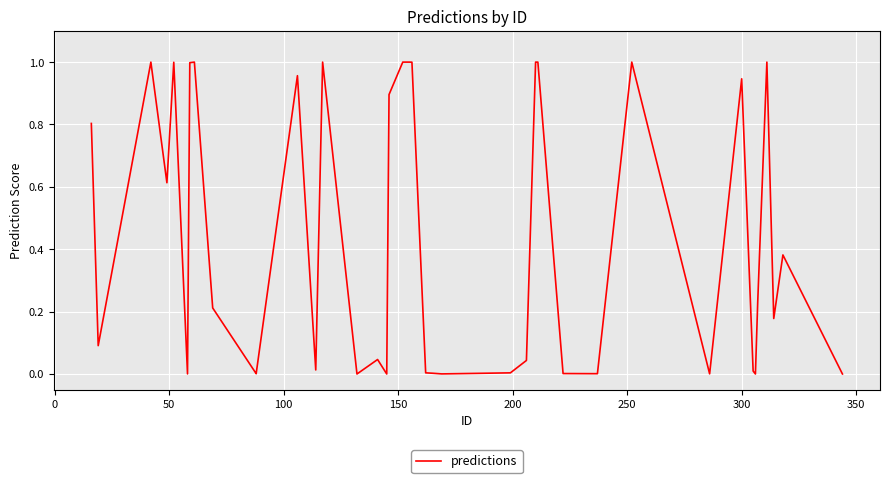

How many series are shown in this chart?

1